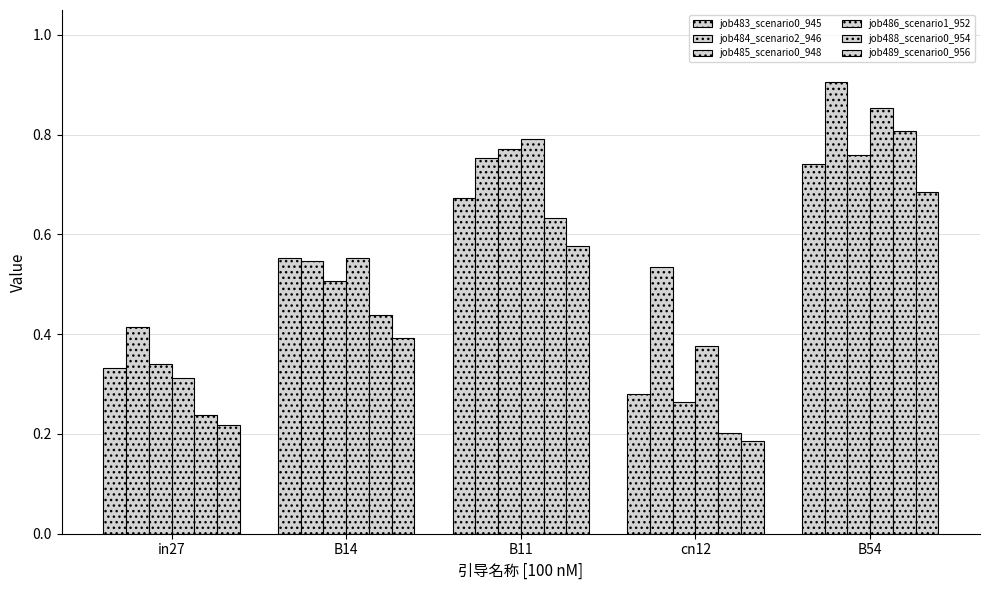

How many series are shown in this chart?

6